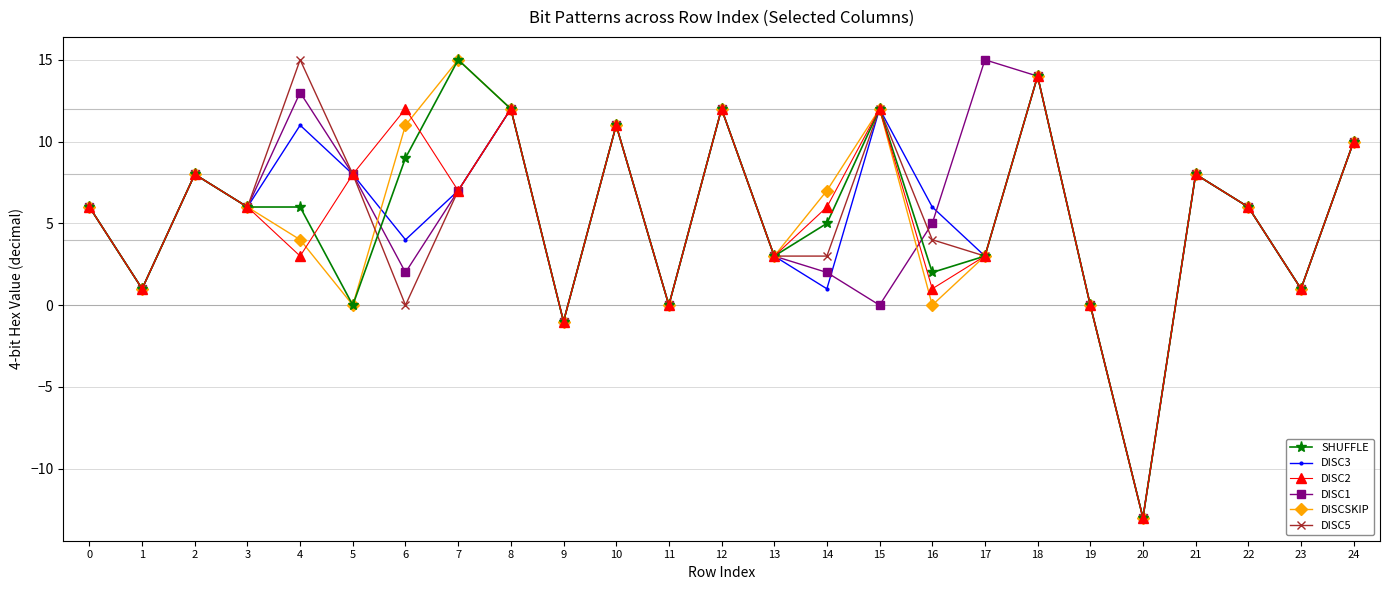

The value of DISC1 at 3 is 6. True or false?

True